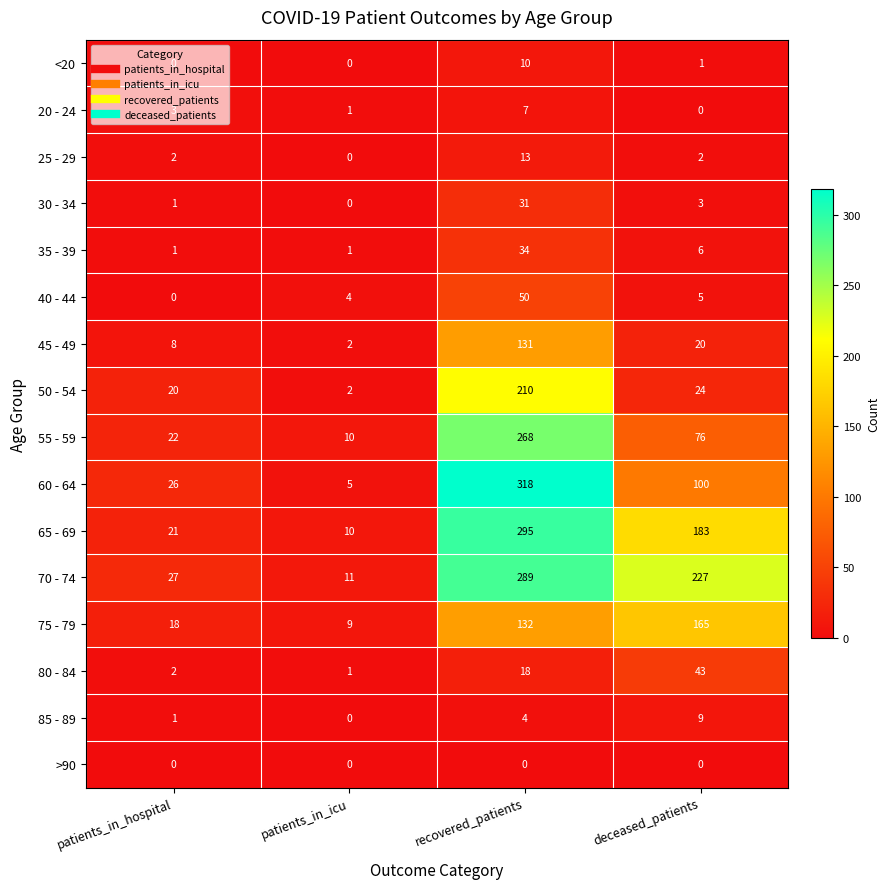

Which series has the widest spread of values?

60 - 64